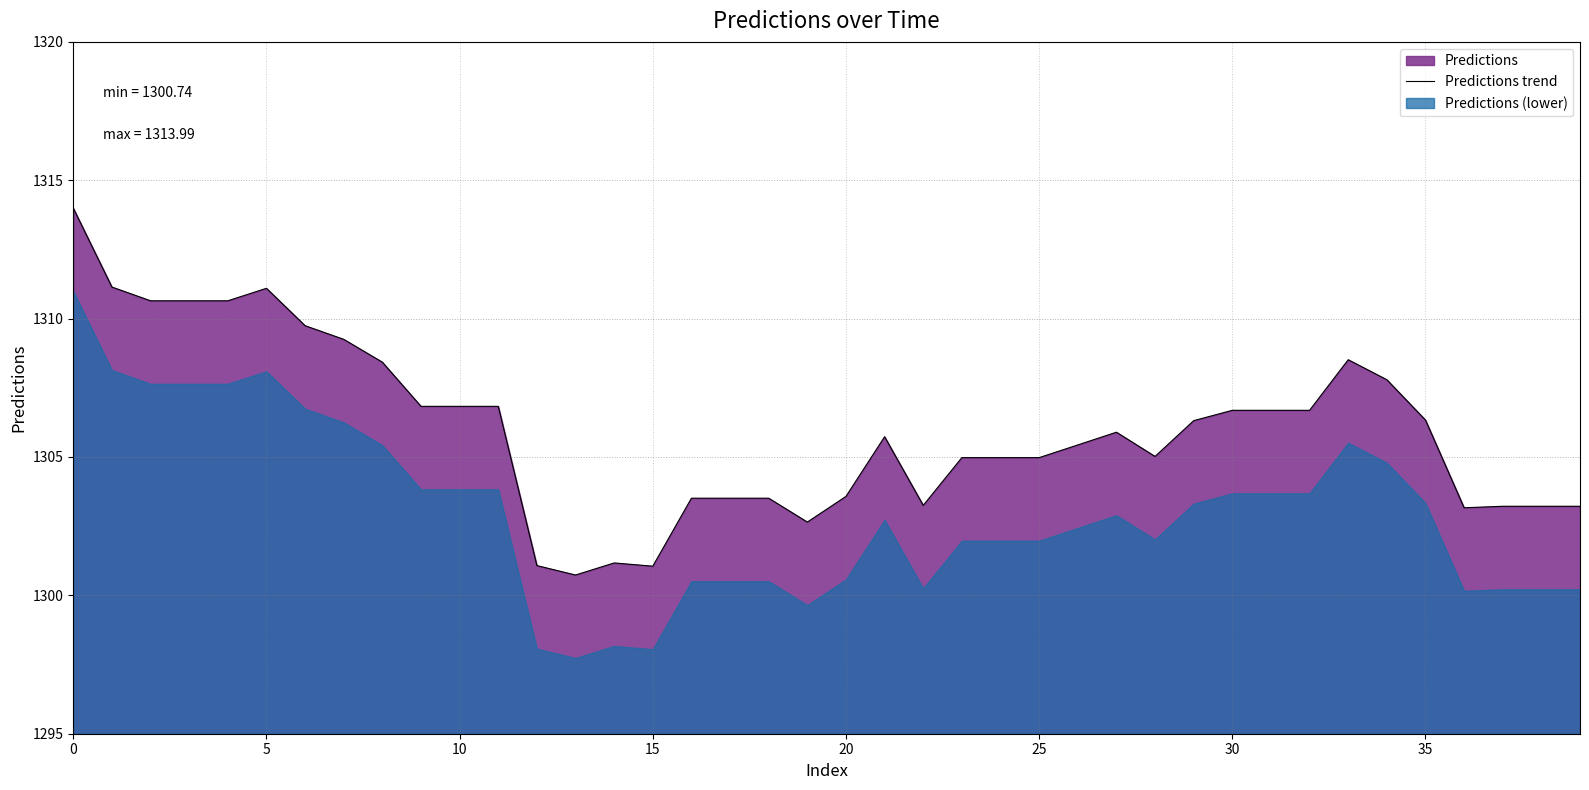

What is the highest value of the Predictions trend series?

1314.0